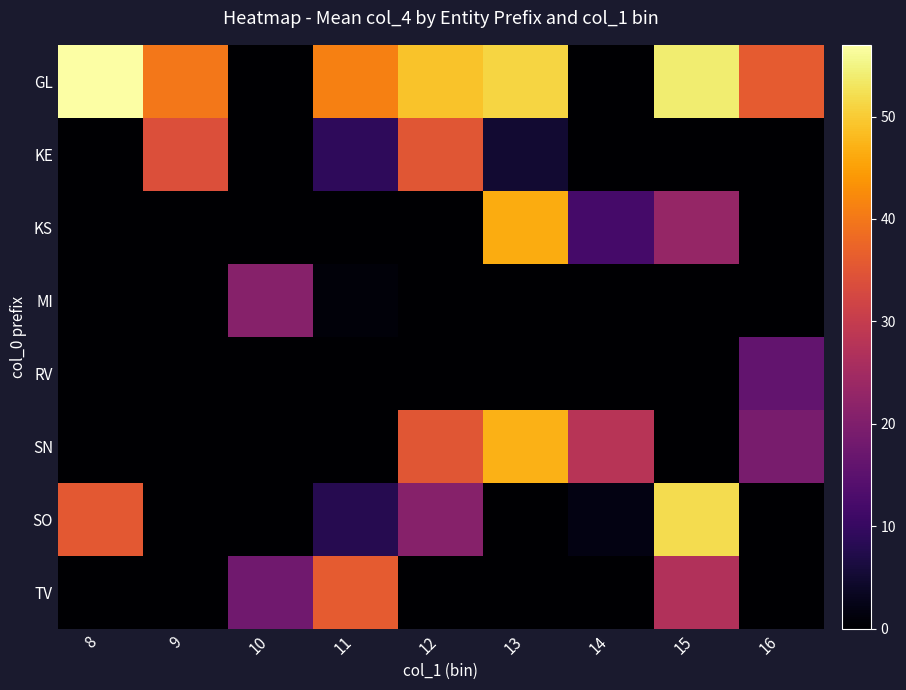

Which series has the widest spread of values?

row_0